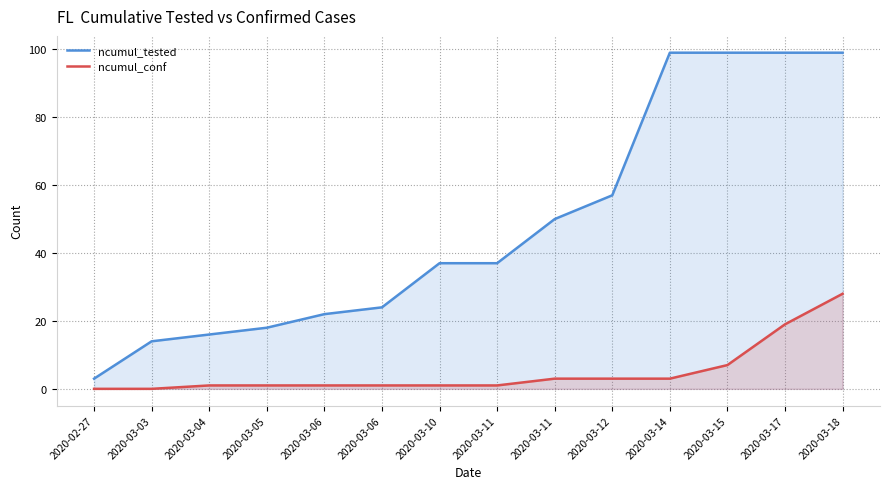

Reading left to right, extract all data points from this chart.

ncumul_tested: 2020-02-27=3	2020-03-03=14	2020-03-04=16	2020-03-05=18	2020-03-06=22	2020-03-06=24	2020-03-10=37	2020-03-11=37	2020-03-11=50	2020-03-12=57	2020-03-14=99	2020-03-15=99	2020-03-17=99	2020-03-18=99
ncumul_conf: 2020-02-27=0	2020-03-03=0	2020-03-04=1	2020-03-05=1	2020-03-06=1	2020-03-06=1	2020-03-10=1	2020-03-11=1	2020-03-11=3	2020-03-12=3	2020-03-14=3	2020-03-15=7	2020-03-17=19	2020-03-18=28